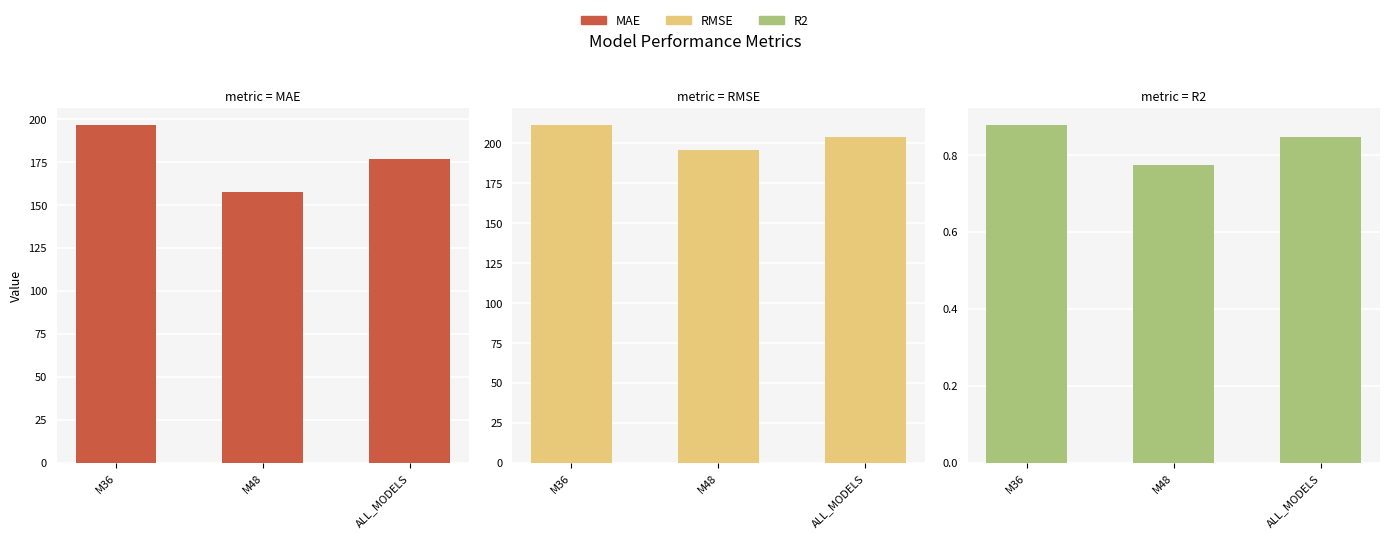

What is the spread (max minus min) of values at M36?

210.6